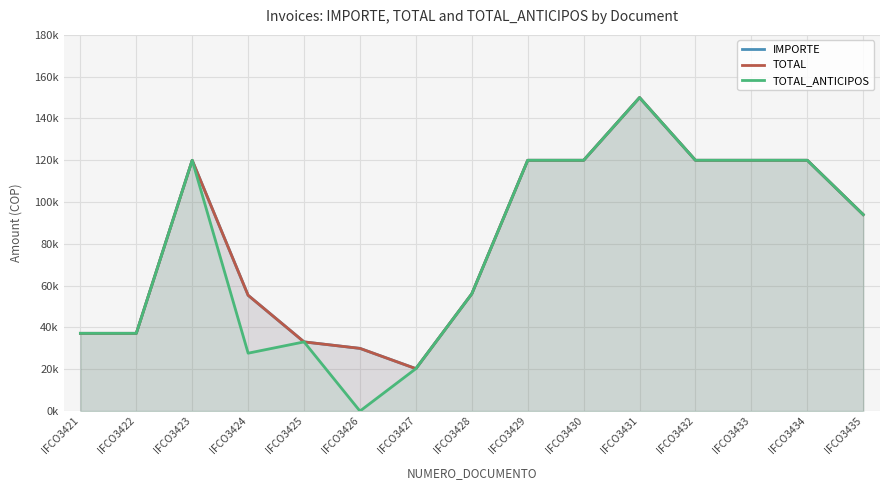

What are all the series names shown in the legend?

IMPORTE, TOTAL, TOTAL_ANTICIPOS